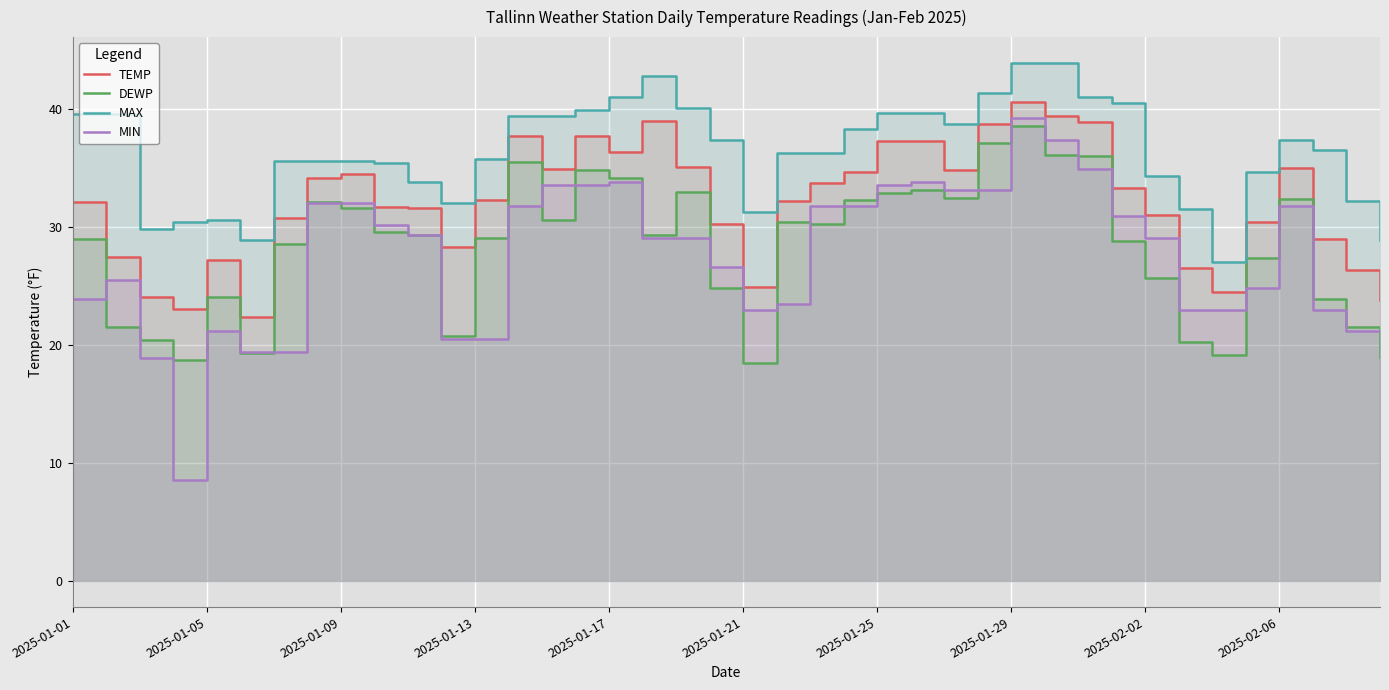

What is the minimum value shown in the chart?

8.6